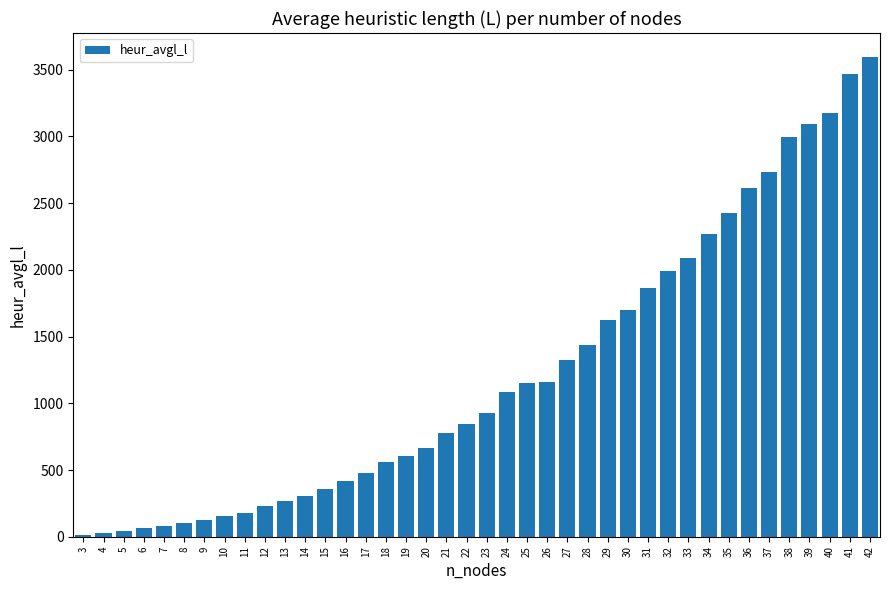

What is the change in value from 12 to 13?

+33.9